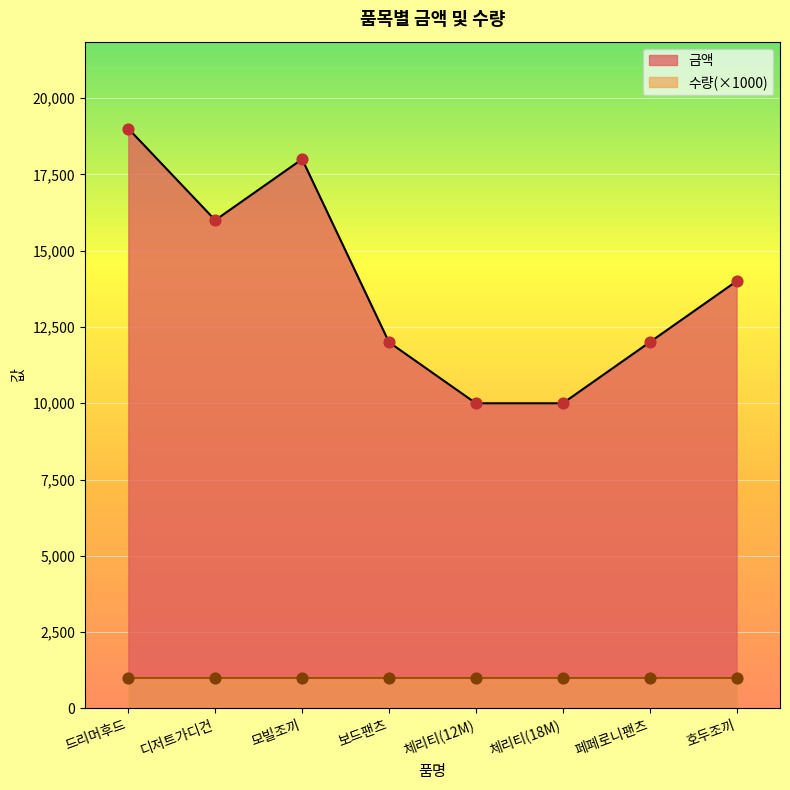

Which has a higher value, 디저트가디건 or 체리티(18M)?

디저트가디건